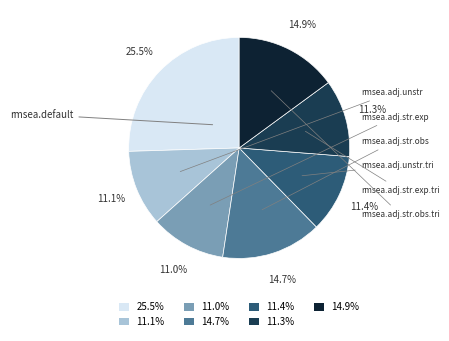

To the nearest percent, what portion does rmsea.adj.unstr.tri represent?

11%